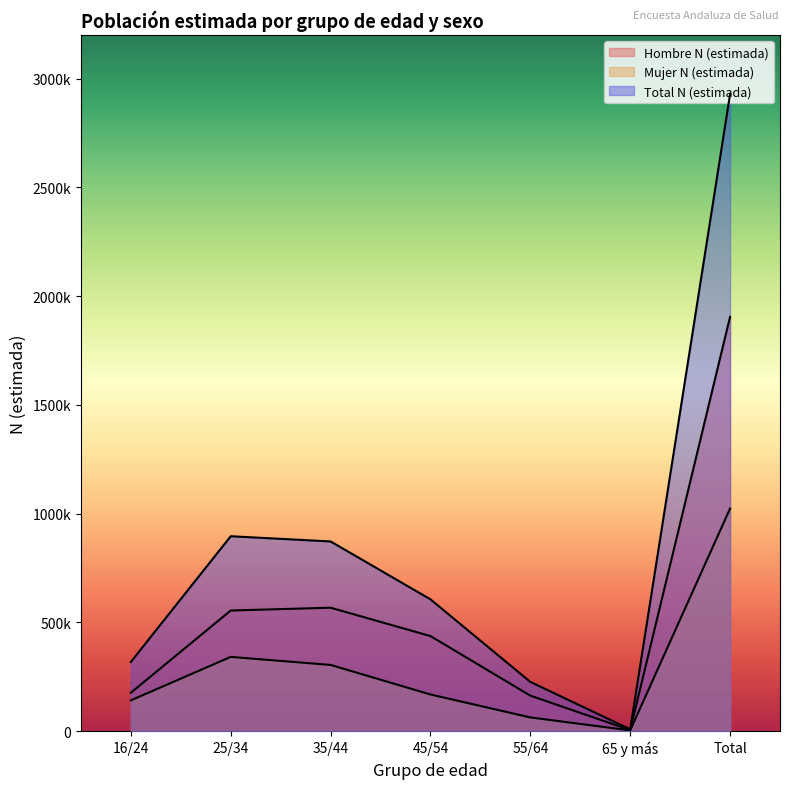

True or false: Total N (estimada) has a value of 13266 at 65 y más.

False